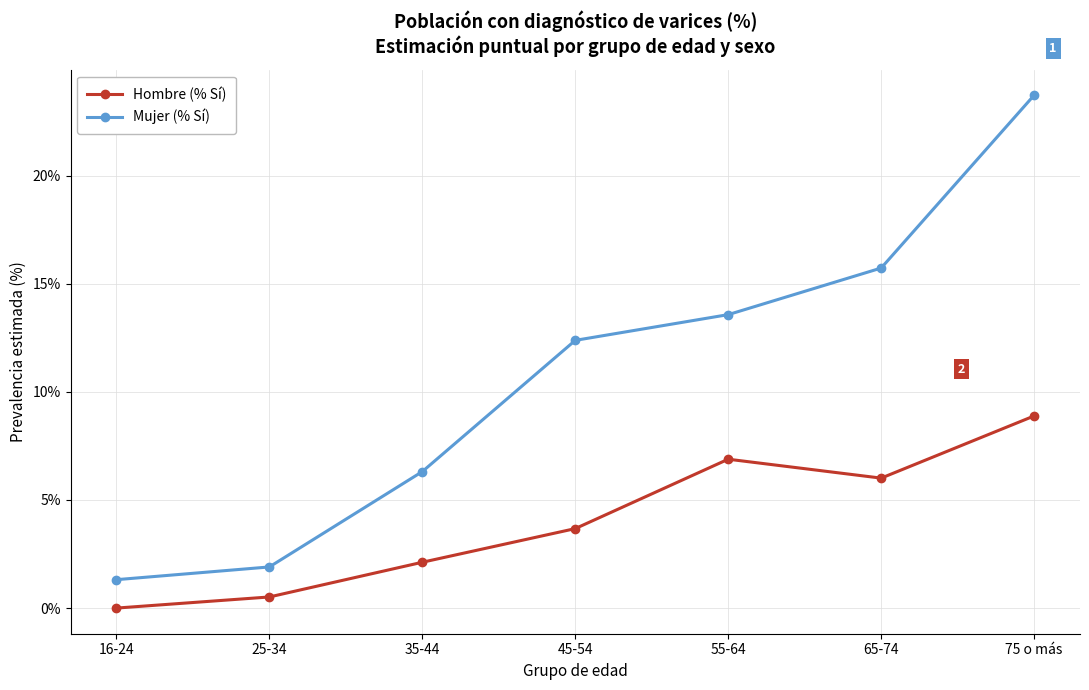

True or false: Hombre (% Sí) and Mujer (% Sí) intersect in this chart.

False